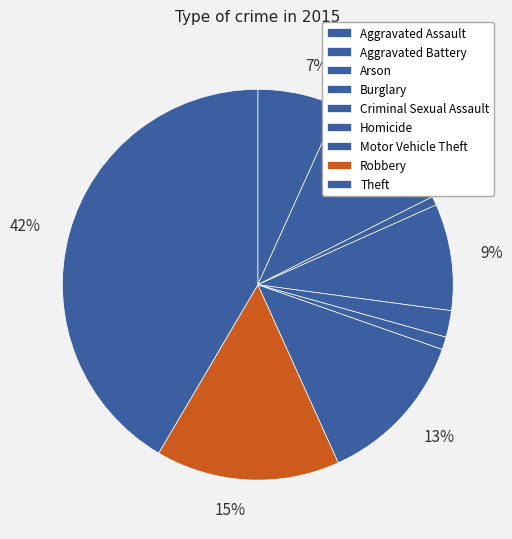

Rank the categories by value from highest to lowest.

Theft, Robbery, Motor Vehicle Theft, Aggravated Battery, Burglary, Aggravated Assault, Criminal Sexual Assault, Homicide, Arson